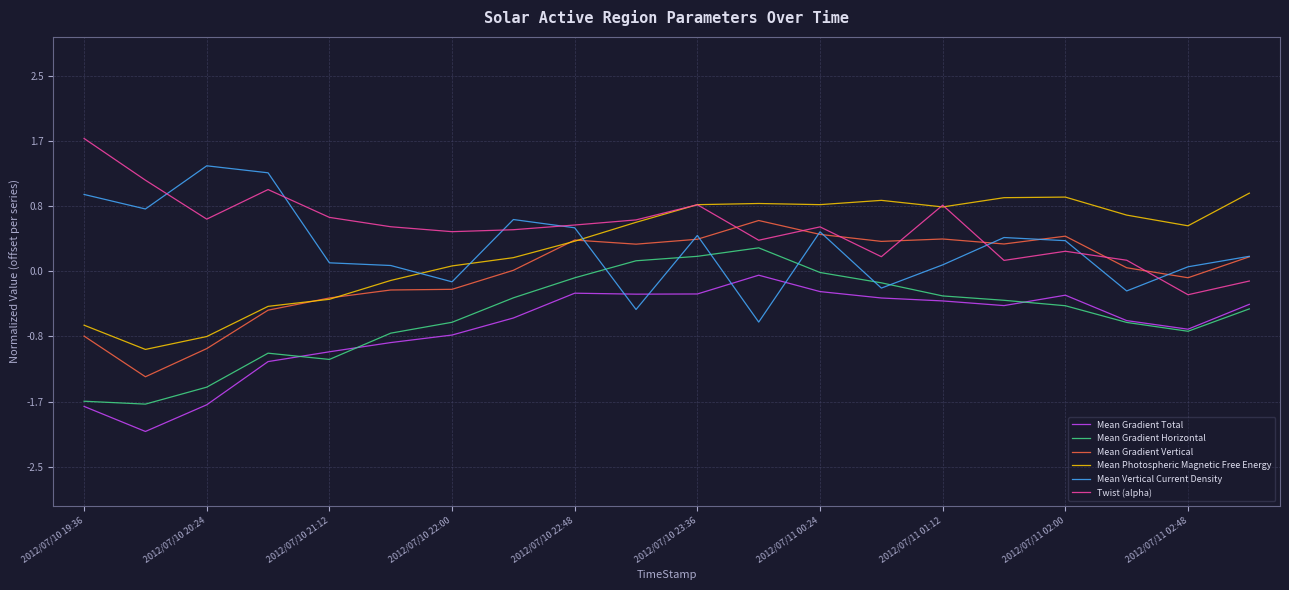

What is the minimum value shown in the chart?

-2.0